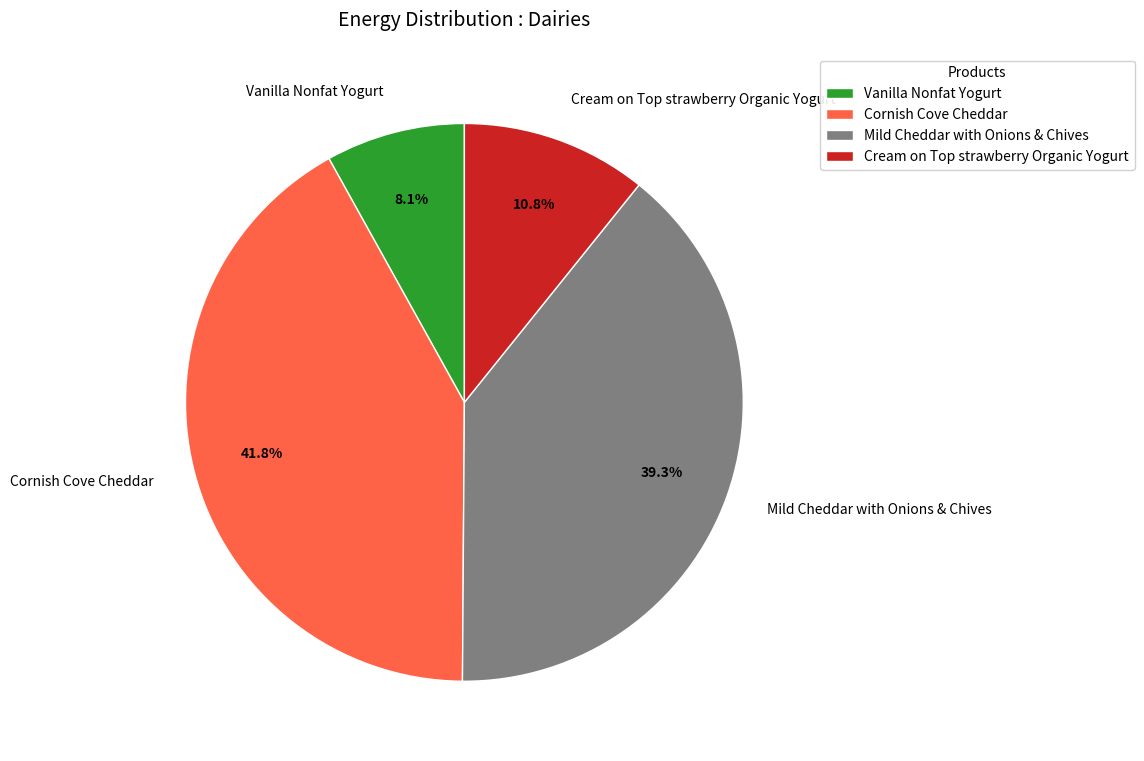

How many slices are in this pie chart?

4